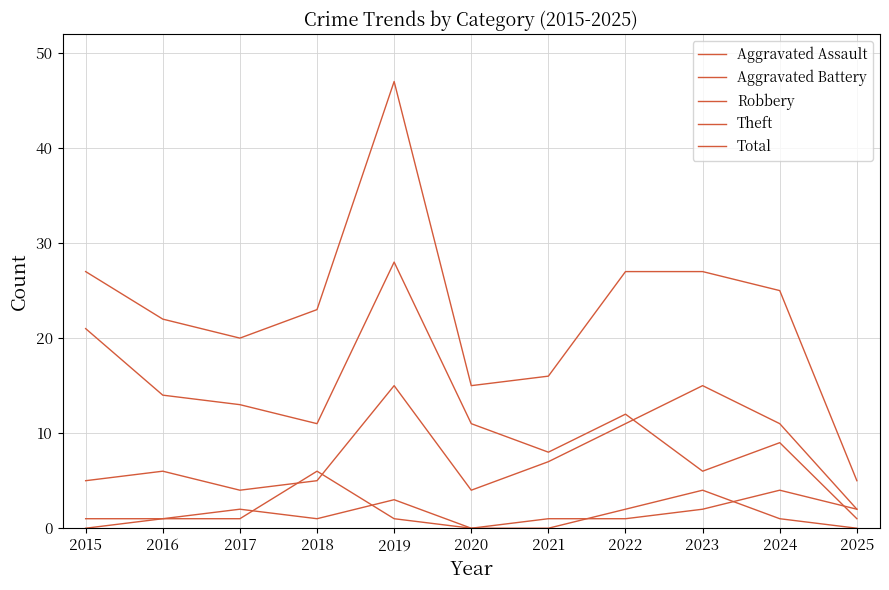

How many lines are shown in the chart?

5